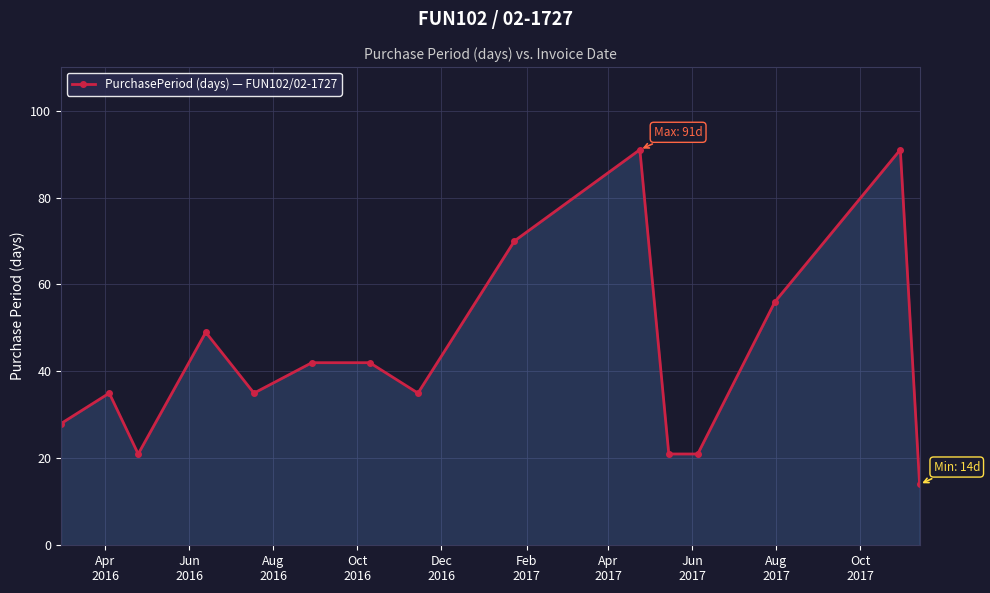

What is the difference between the maximum and minimum values?

77